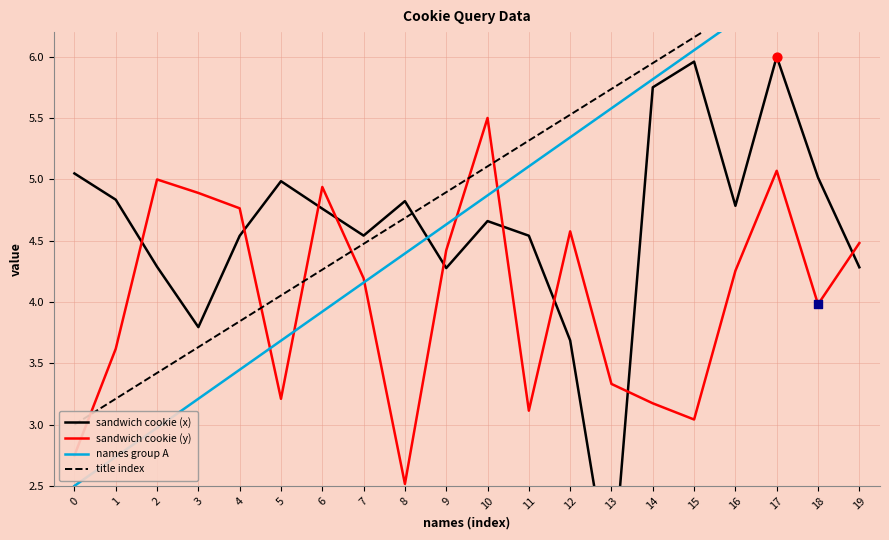

Is the value of sandwich cookie (y) at 7 greater than the value of sandwich cookie (x) at 16?

No